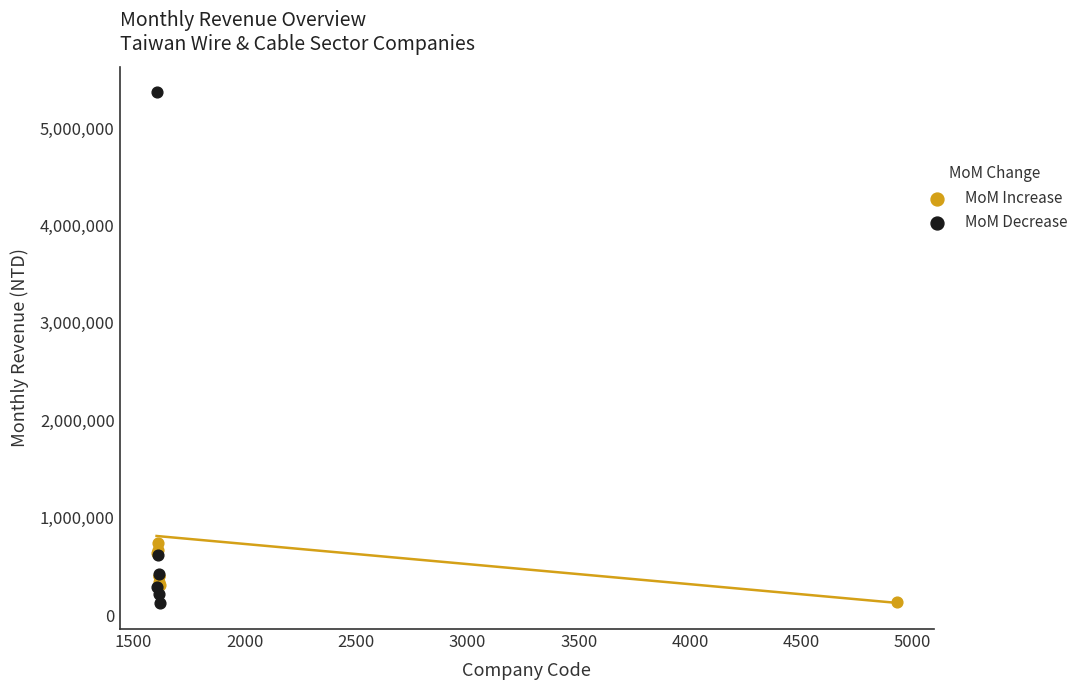

Which series has the widest spread of Y values?

MoM Decrease